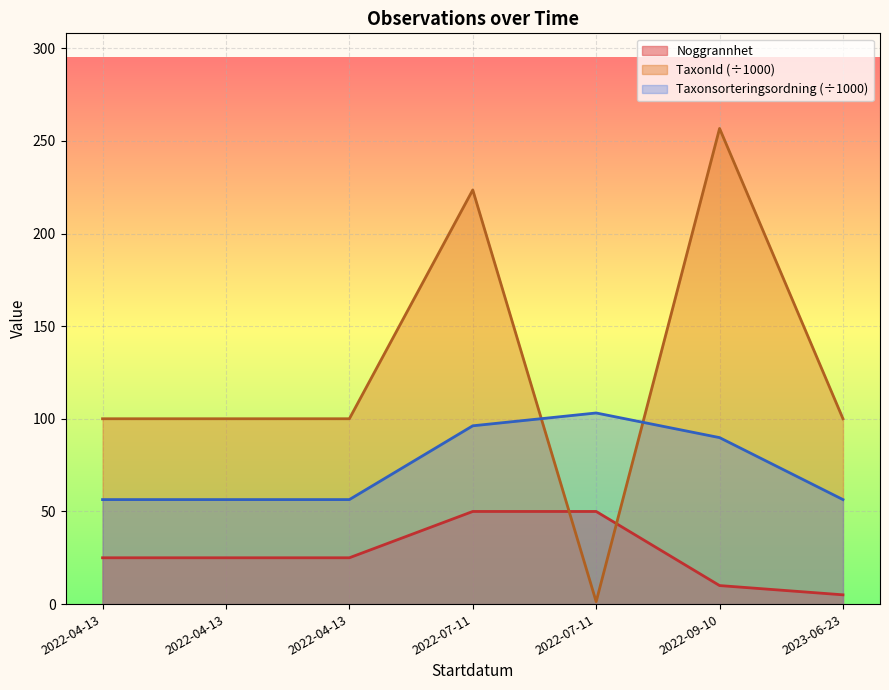

What is the average value of the TaxonId series?

126.0